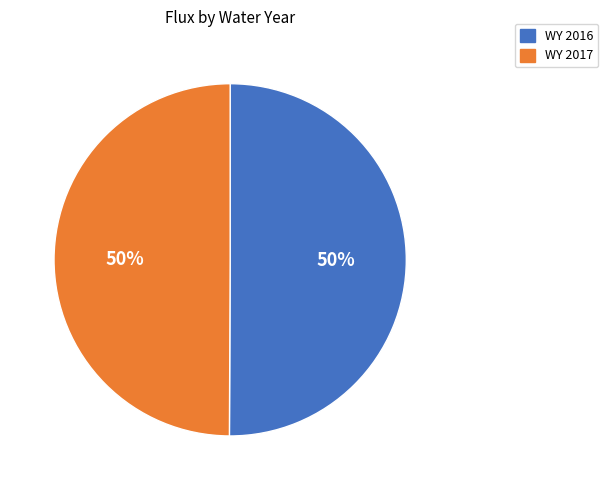

Do WY 2016 and WY 2017 together represent more than half of the pie?

Yes